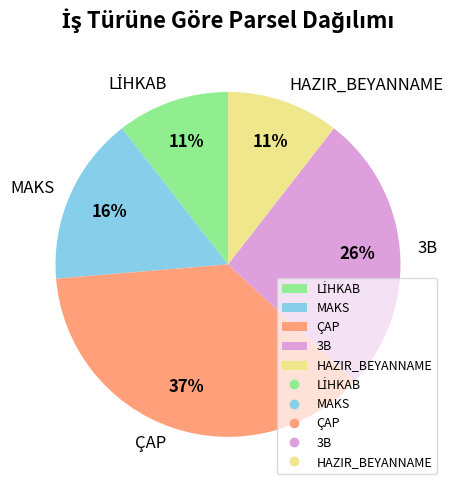

True or false: HAZIR_BEYANNAME accounts for 1% of the total.

False